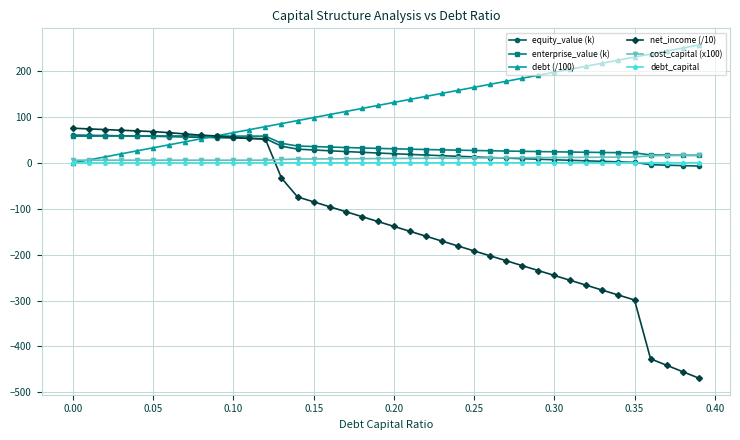

What is the smallest value displayed?

-468.8